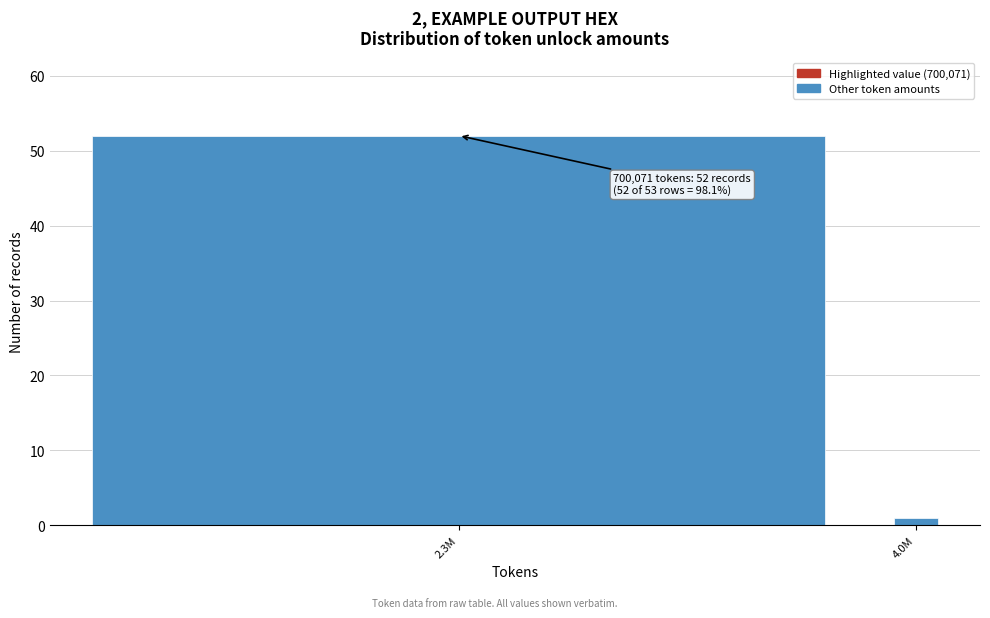

Reading left to right, extract all data points from this chart.

52	1